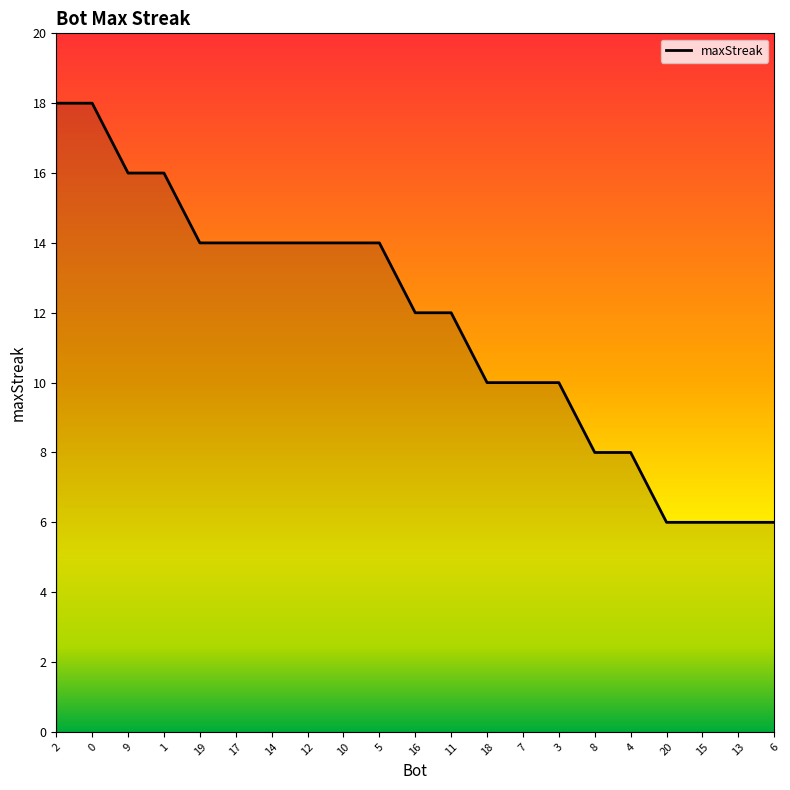

What is the ratio of the value at 3 to the value at 13?

1.7